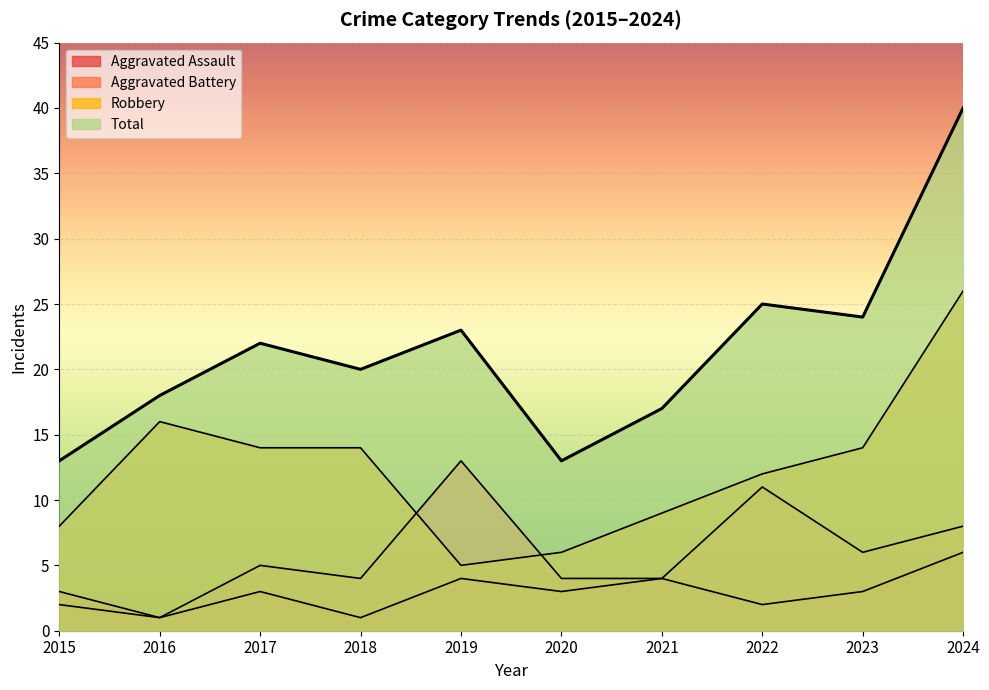

Count the Aggravated Assault values in the range 2 to 4.

7